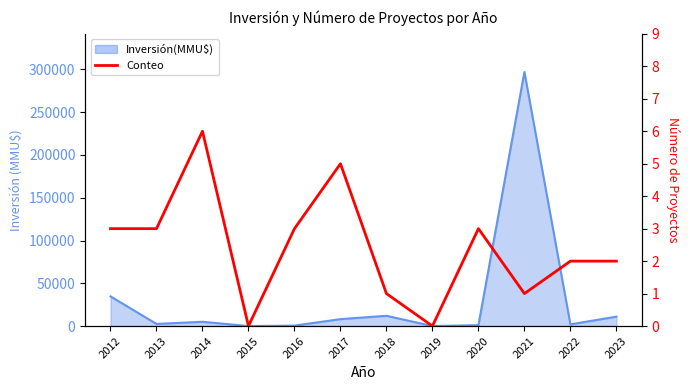

How many values exceed 3?

2